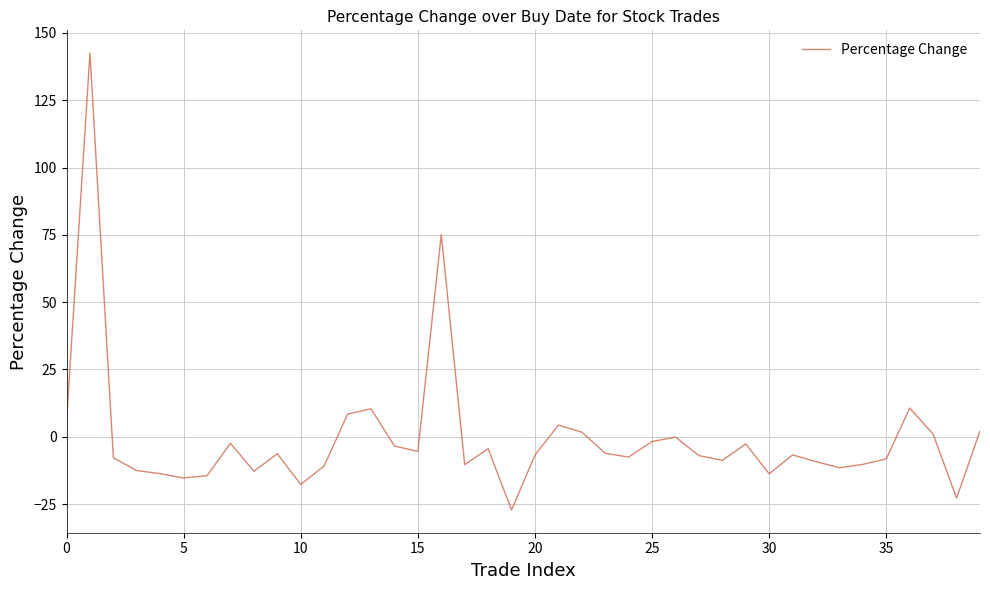

What is the greatest value displayed?

142.5